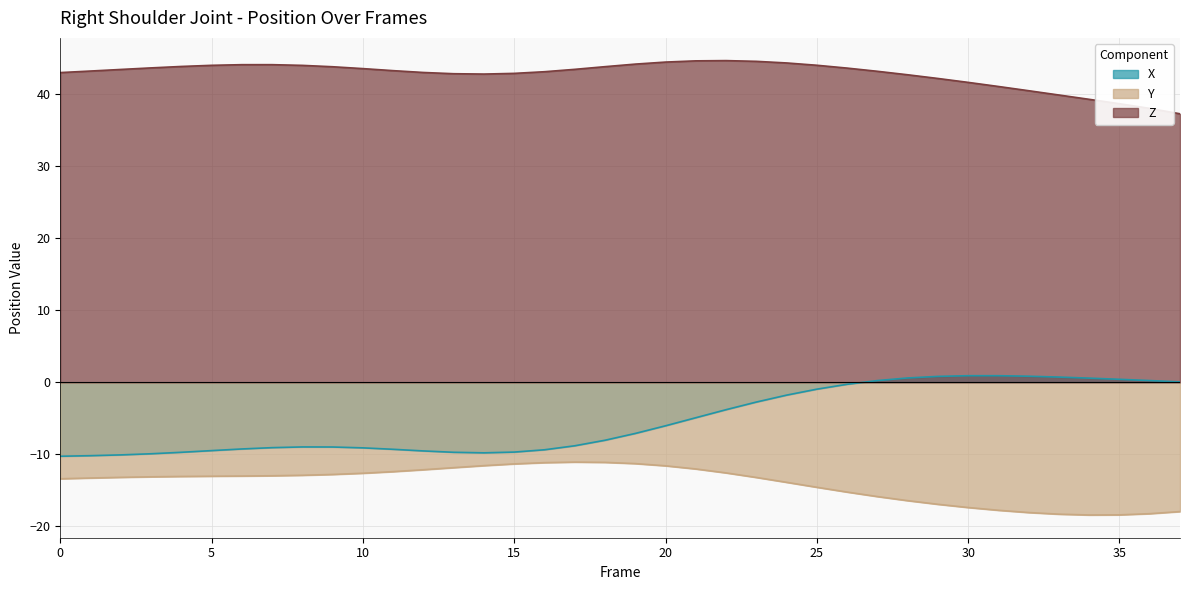

Reading left to right, what are all the values shown in this chart?

X: -10.3	-10.2	-10.1	-9.9	-9.7	-9.5	-9.3	-9.1	-9.0	-9.0	-9.1	-9.3	-9.5	-9.7	-9.8	-9.7	-9.4	-8.8	-8.1	-7.1	-6.0	-4.9	-3.8	-2.7	-1.8	-1.0	-0.3	0.2	0.6	0.8	0.9	0.9	0.8	0.7	0.6	0.4	0.2	0.1
Y: -13.4	-13.3	-13.2	-13.1	-13.1	-13.1	-13.0	-13.0	-12.9	-12.8	-12.6	-12.4	-12.2	-11.9	-11.6	-11.3	-11.2	-11.1	-11.1	-11.3	-11.6	-12.0	-12.6	-13.2	-13.9	-14.6	-15.3	-15.9	-16.4	-17.0	-17.4	-17.8	-18.1	-18.3	-18.4	-18.4	-18.3	-18.0
Z: 43.0	43.2	43.5	43.7	43.9	44.0	44.1	44.1	44.0	43.8	43.6	43.3	43.0	42.9	42.8	42.9	43.2	43.5	43.9	44.2	44.5	44.7	44.7	44.6	44.4	44.1	43.7	43.2	42.7	42.2	41.7	41.1	40.5	39.9	39.3	38.7	38.1	37.3